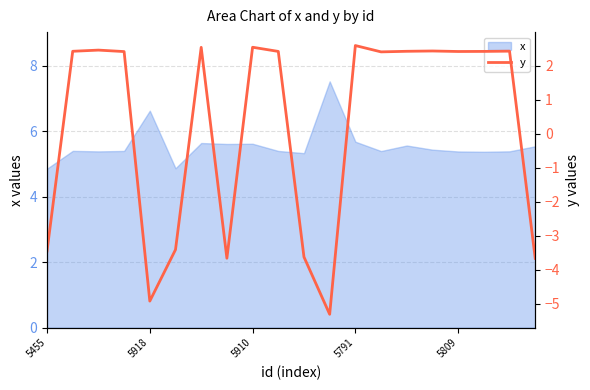

What is the maximum value for x?

7.5